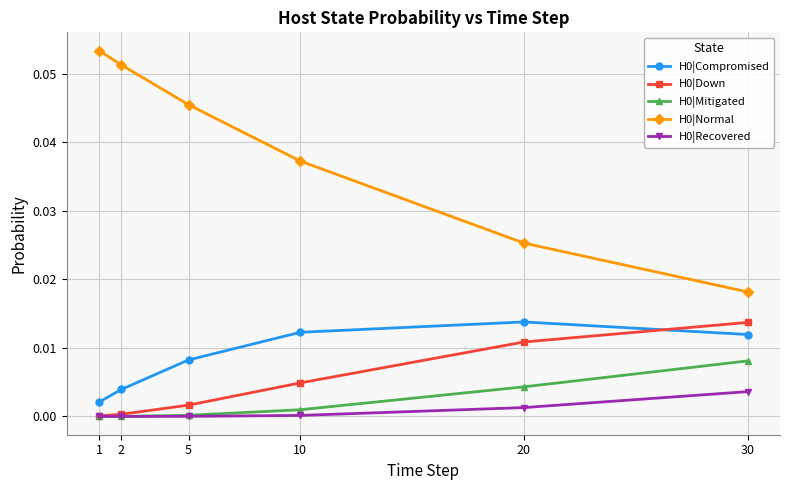

Is it true that H0|Normal equals 0.0 at 5?

True